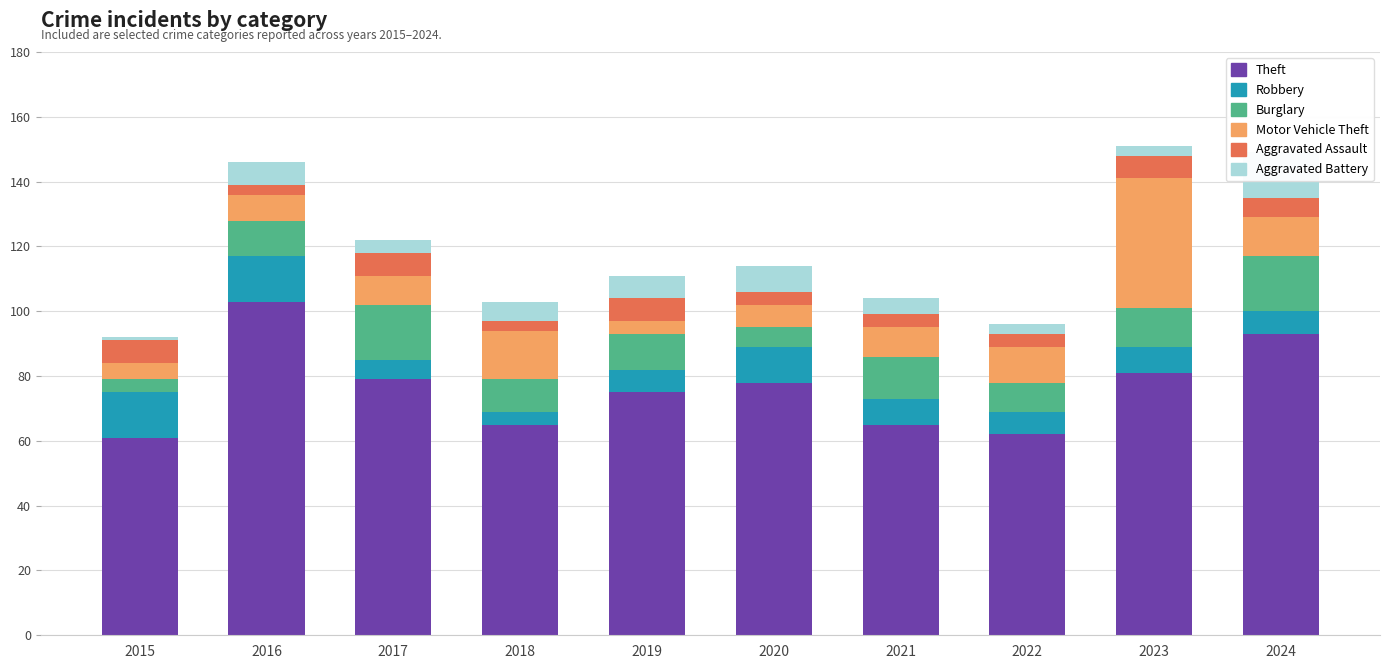

Is the value of Theft at 2022 greater than the value of Burglary at 2021?

Yes